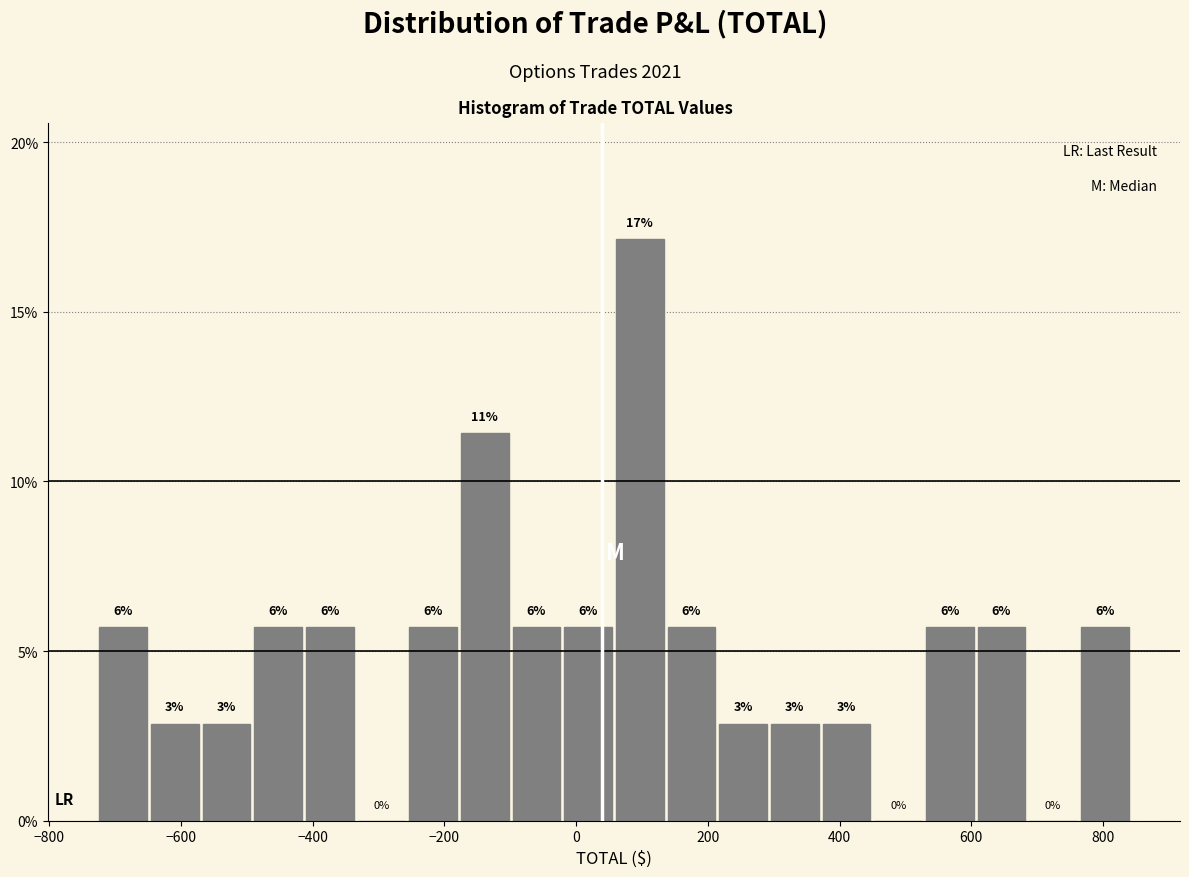

Around what value on the x-axis is the tallest bar? Give the approximate position of its centre, as read against the axis.

100